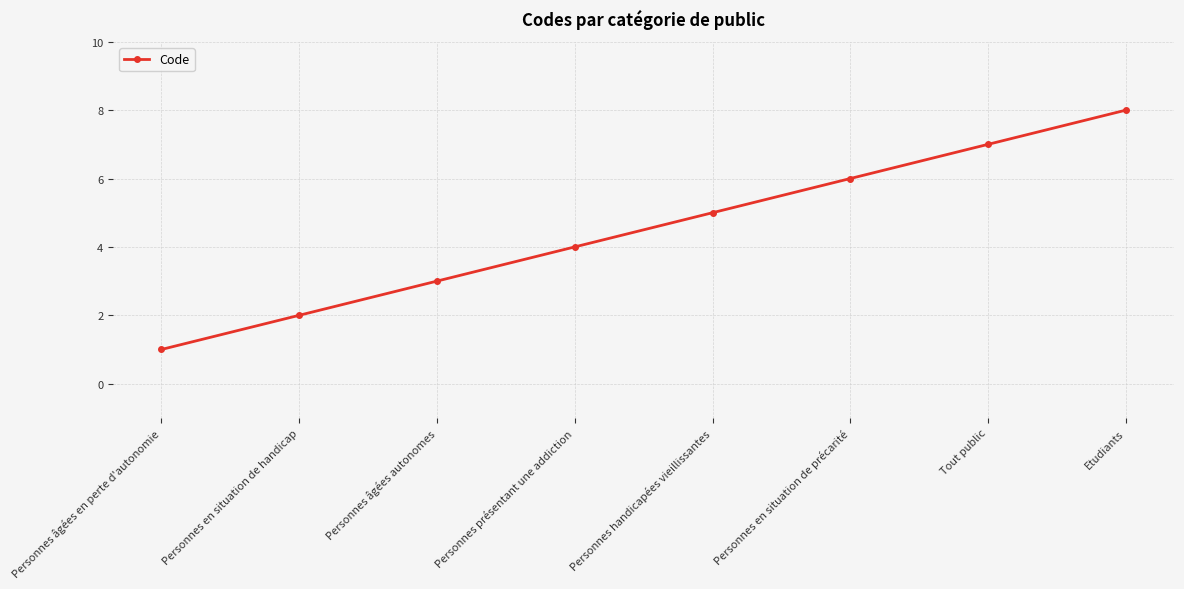

What is the minimum value shown in the chart?

1